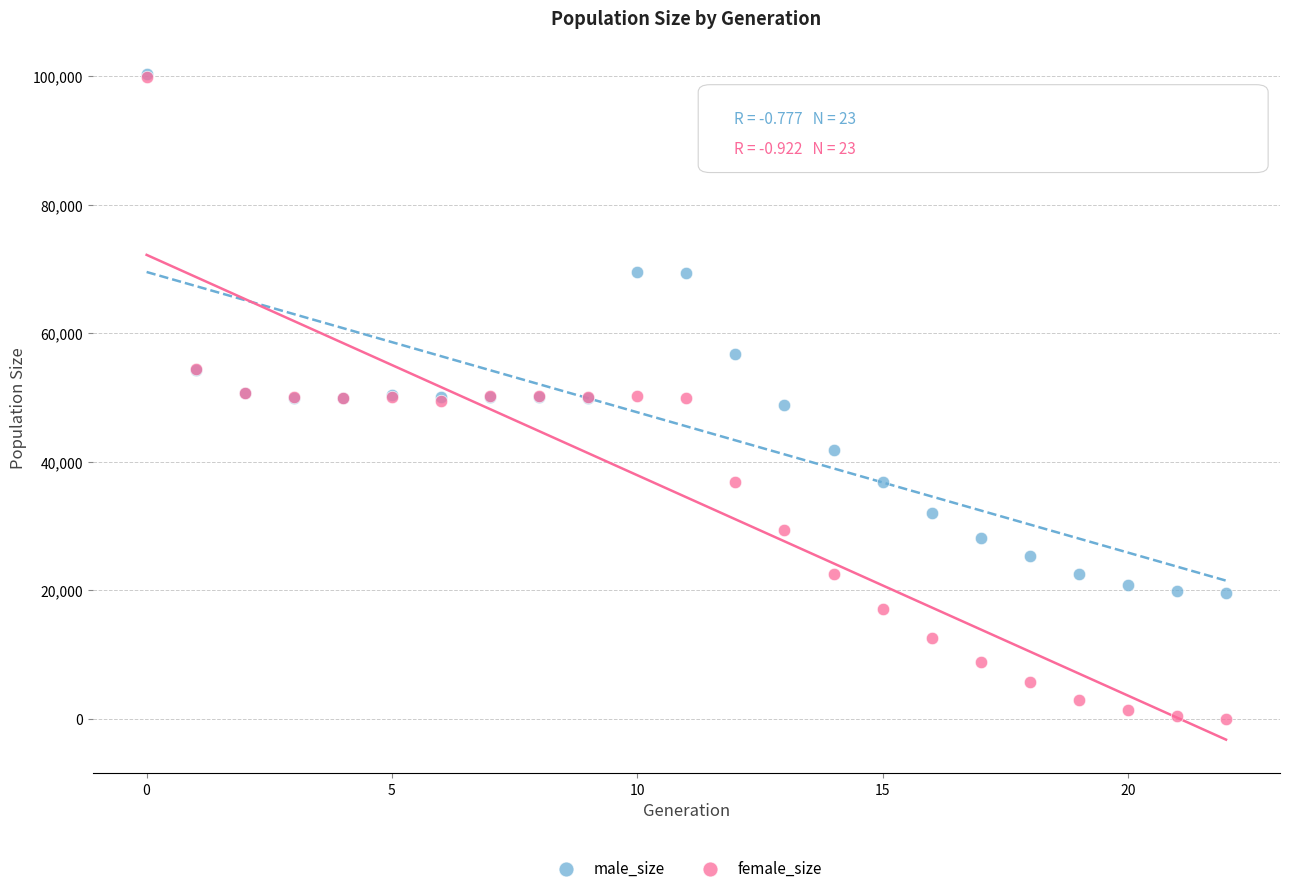

In the male_size series, what Y value is closest to 59932?

56734